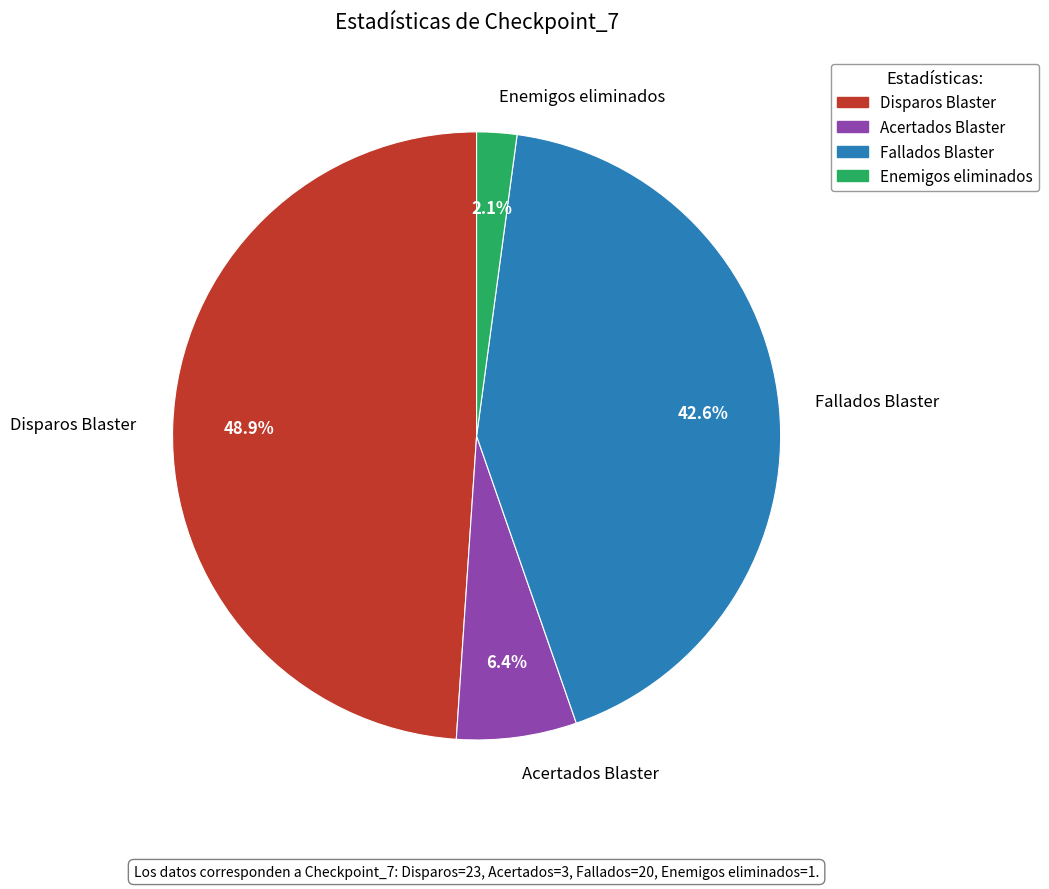

How many segments does this pie chart have?

4